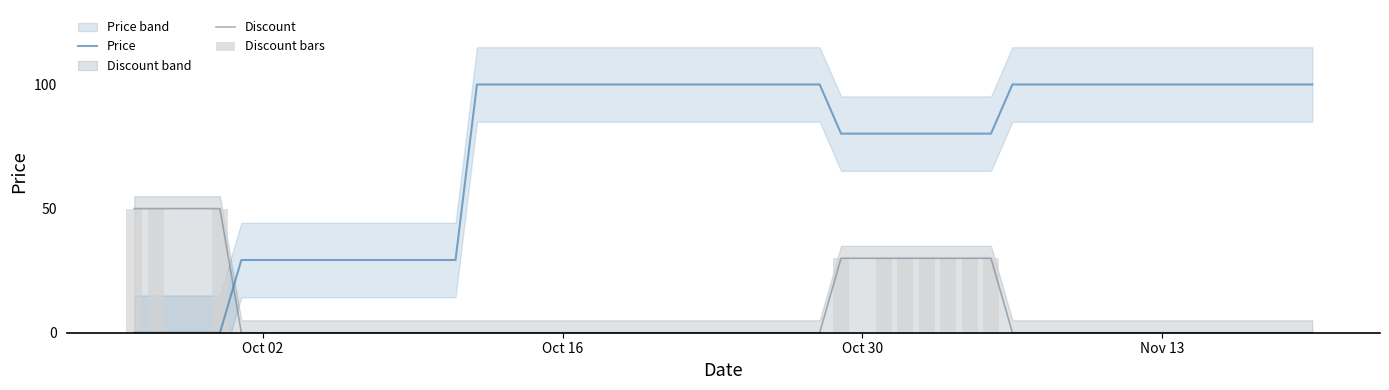

Reading left to right, transcribe all the data shown in this chart.

Price: 0.0	0.0	0.0	29.3	29.3	29.3	29.3	29.3	29.3	29.3	29.3	29.3	29.3	29.3	100.0	100.0	100.0	100.0	100.0	100.0	100.0	80.2	80.2	80.2	80.2	80.2	80.2	80.2	100.0	100.0	100.0	100.0	100.0	100.0	100.0	100.0	100.0	100.0	100.0	100.0
Discount: 50.0	50.0	50.0	0.0	0.0	0.0	0.0	0.0	0.0	0.0	0.0	0.0	0.0	0.0	0.0	0.0	0.0	0.0	0.0	0.0	0.0	30.0	30.0	30.0	30.0	30.0	30.0	30.0	0.0	0.0	0.0	0.0	0.0	0.0	0.0	0.0	0.0	0.0	0.0	0.0
Discount bars: 50.0	50.0	50.0	0.0	0.0	0.0	0.0	0.0	0.0	0.0	0.0	0.0	0.0	0.0	0.0	0.0	0.0	0.0	0.0	0.0	0.0	30.0	30.0	30.0	30.0	30.0	30.0	30.0	0.0	0.0	0.0	0.0	0.0	0.0	0.0	0.0	0.0	0.0	0.0	0.0